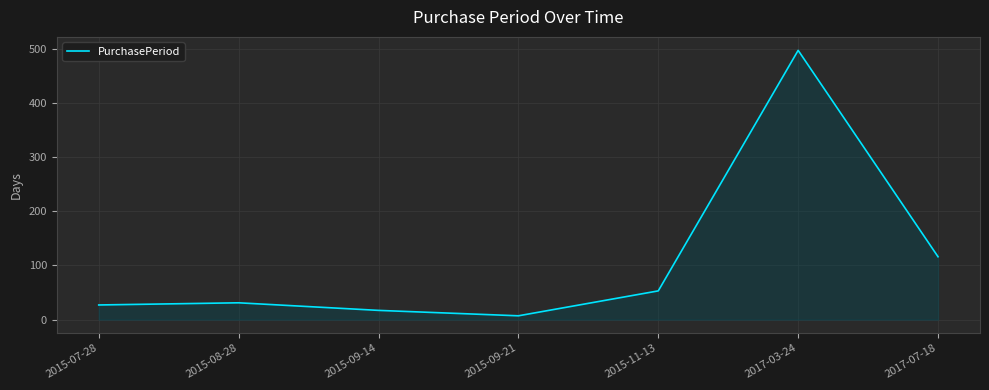

How many lines are shown in the chart?

1